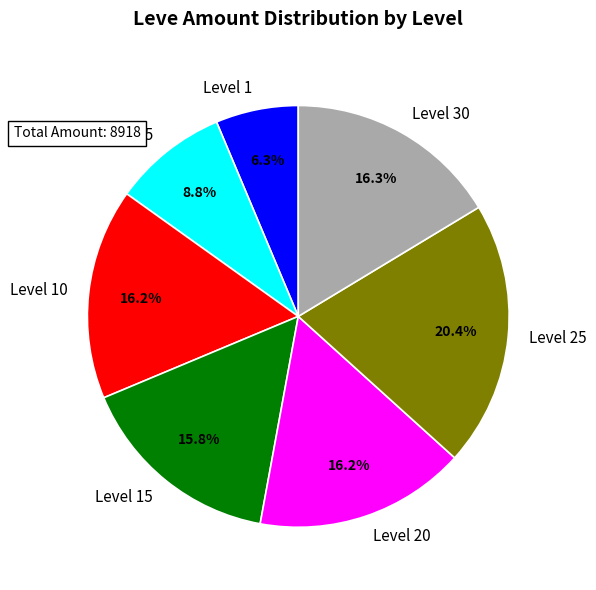

To the nearest percent, what portion does Level 30 represent?

16%